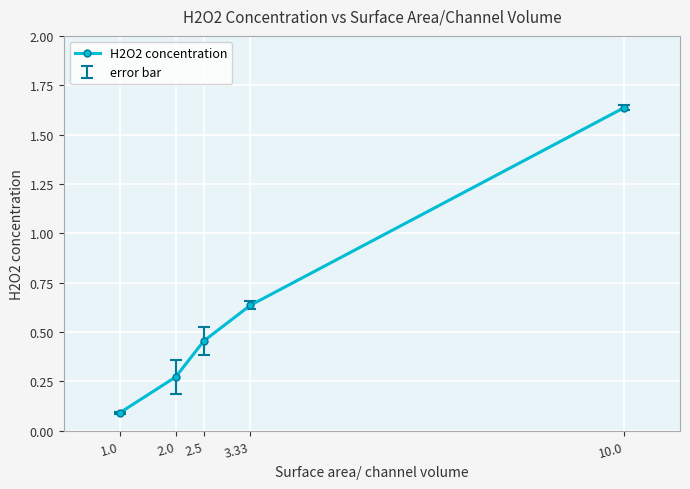

What is the label of the 1st point from the right?

10.0